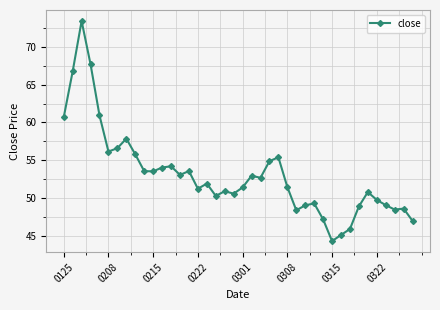

What is the value of the 26th point from the left?

51.5